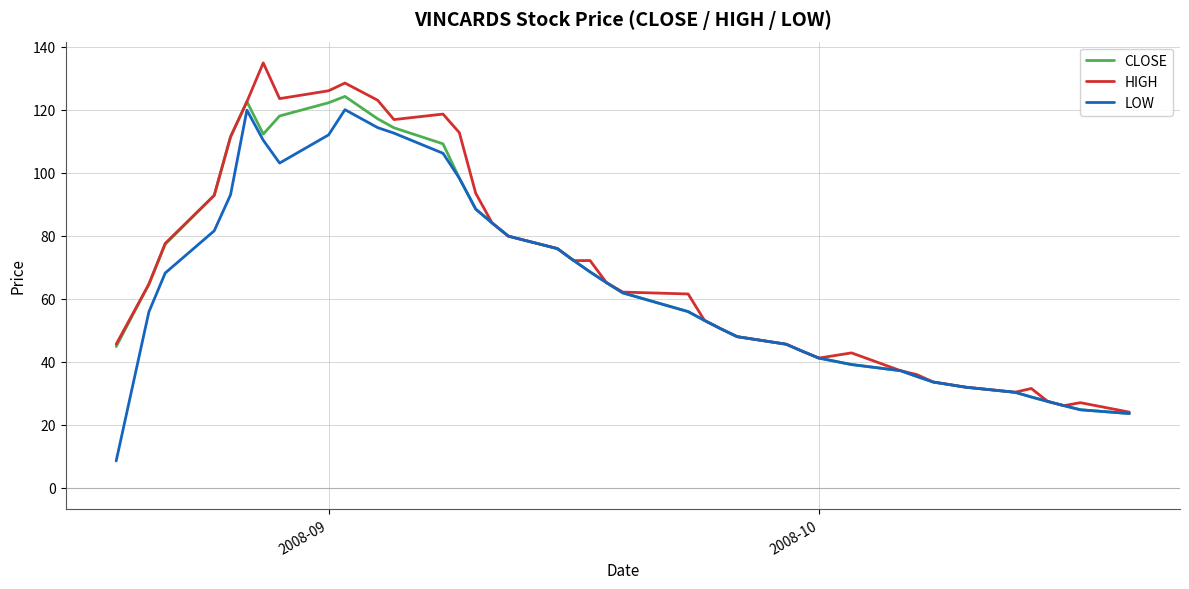

What is the minimum value shown in the chart?

8.5